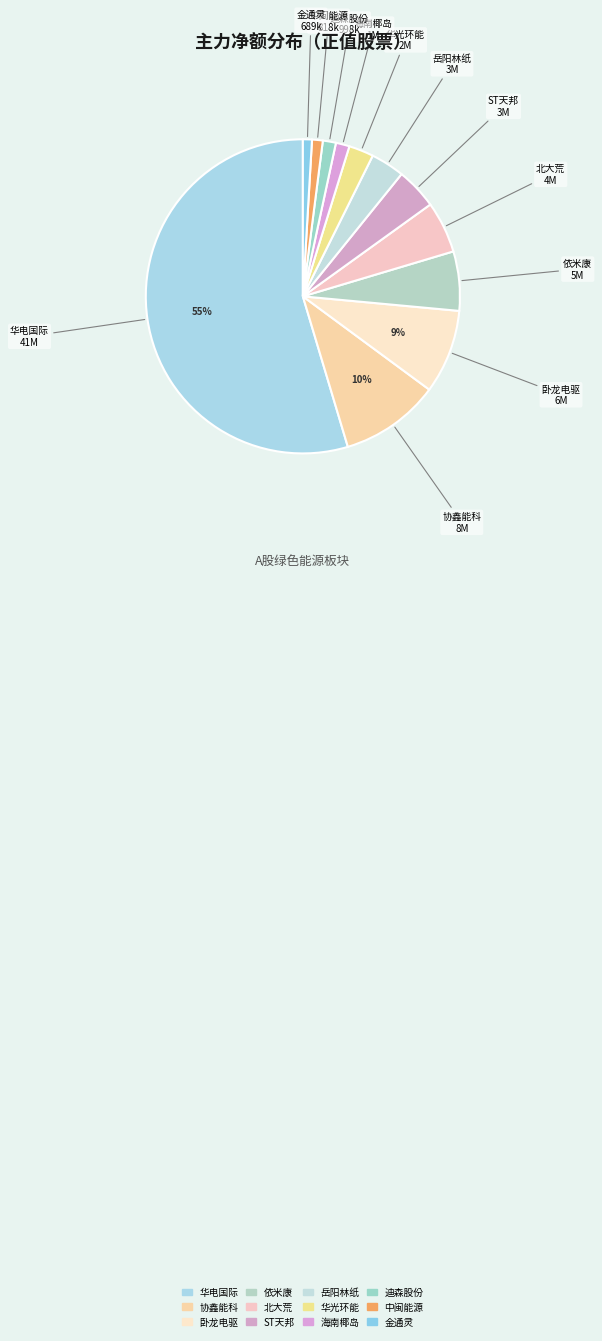

What is the largest slice in the pie chart?

华电国际